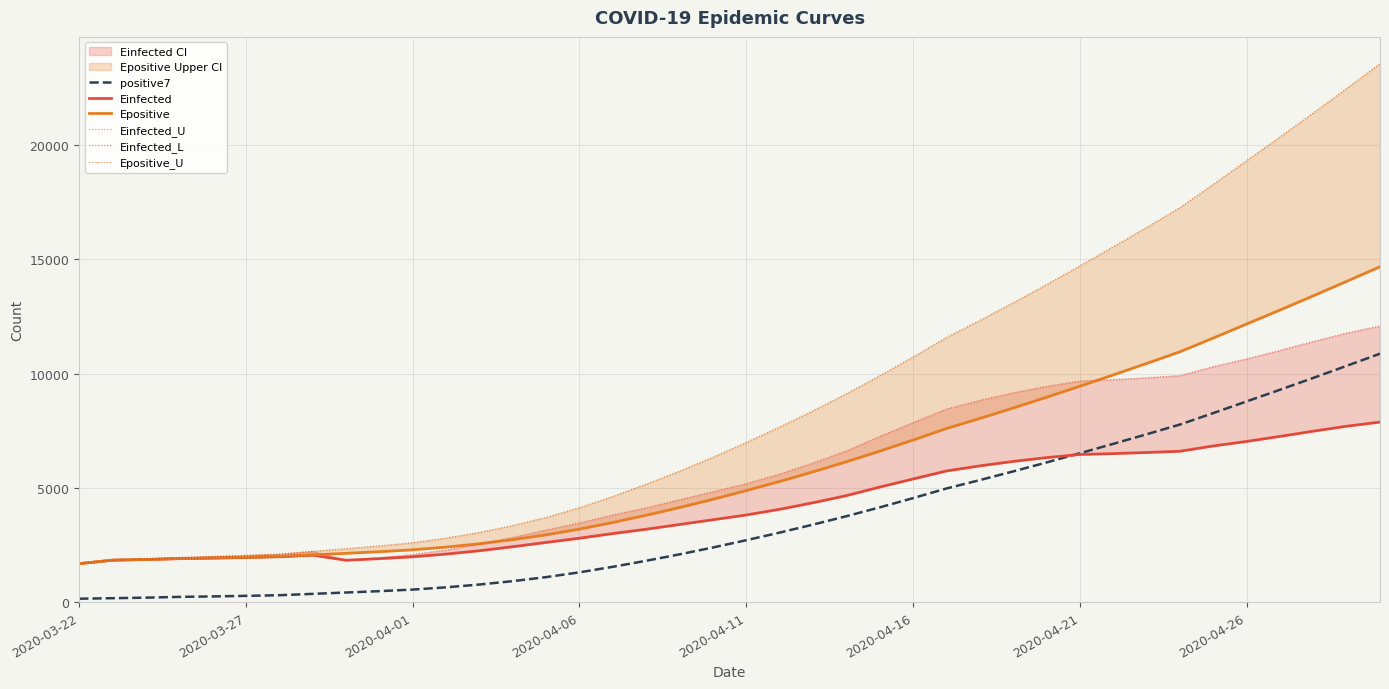

What is the lowest value of the Einfected series?

1686.3